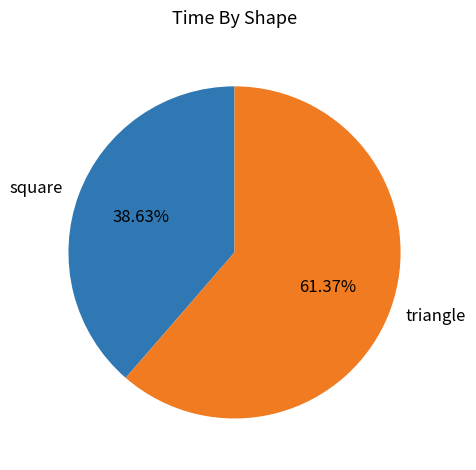

What is the ratio of the value at square to the value at triangle?

0.6